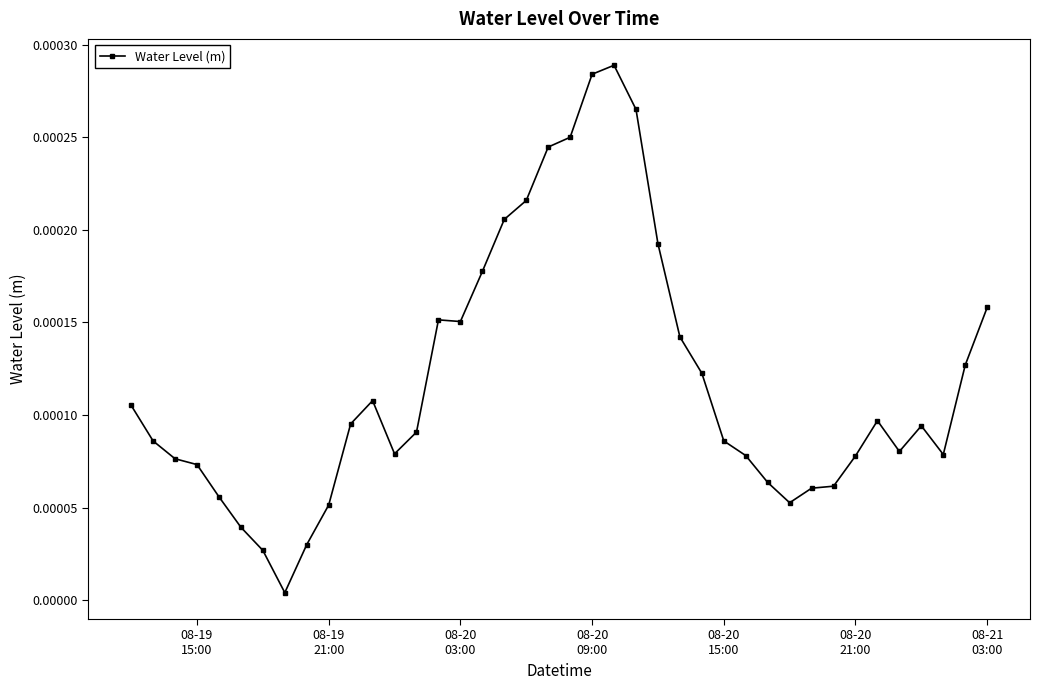

True or false: the data has more than 0 interior local peaks.

True